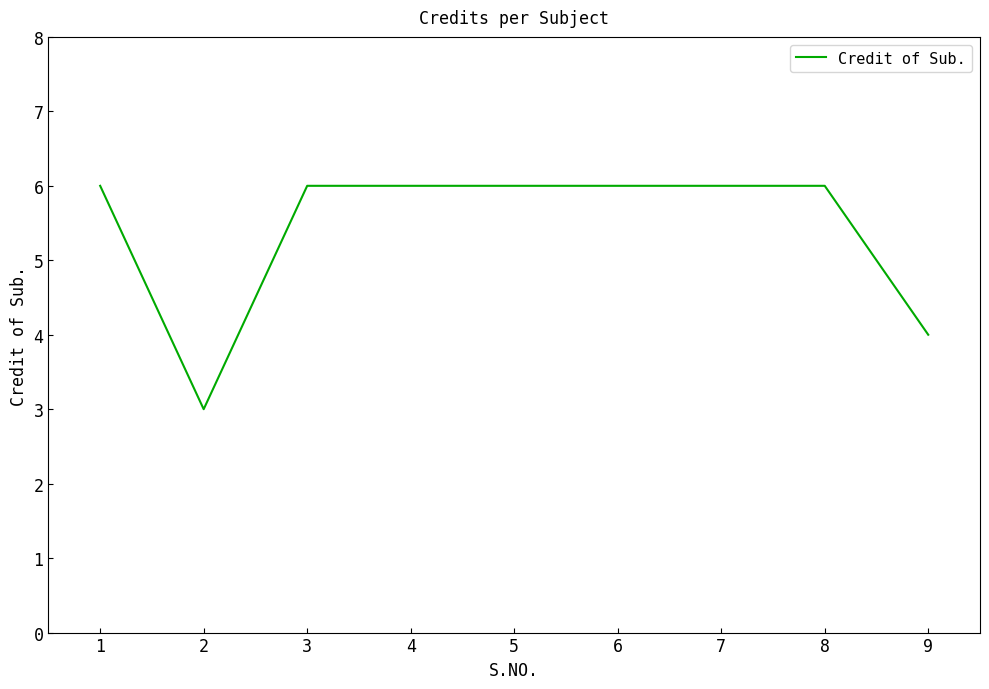

Where is the first local minimum?

2